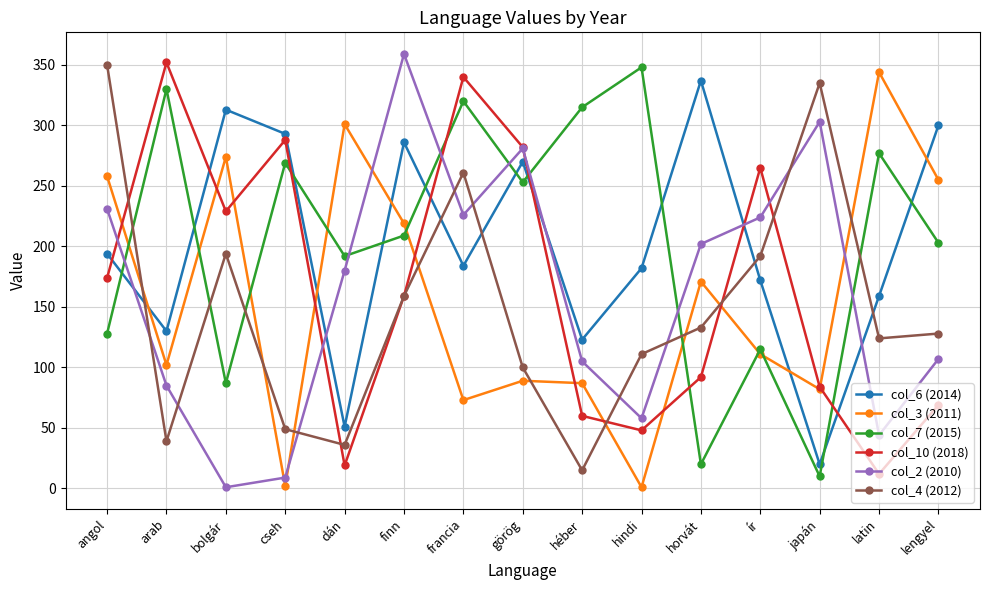

What is the total value across all series at héber?

705